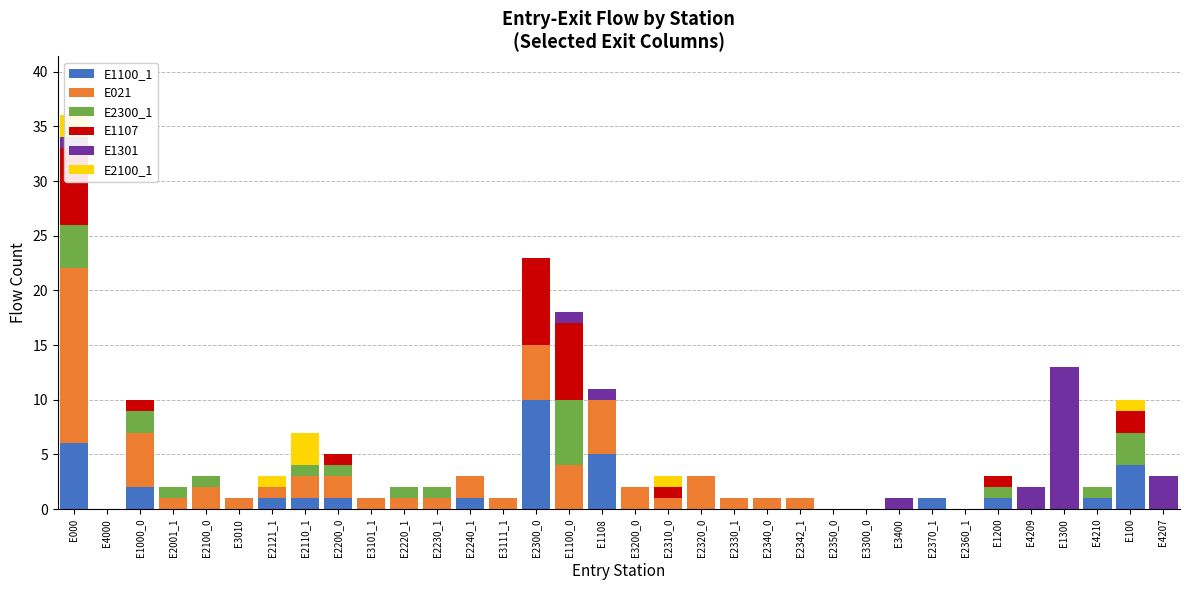

At which category is the sum across all series the highest?

E000